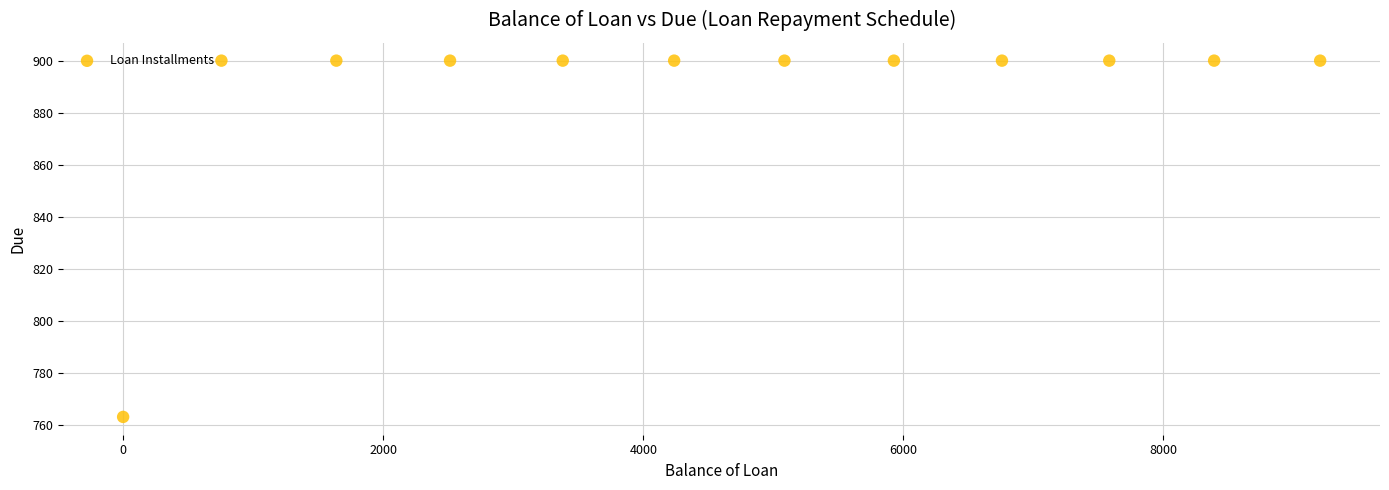

What is the average Y value?

888.6